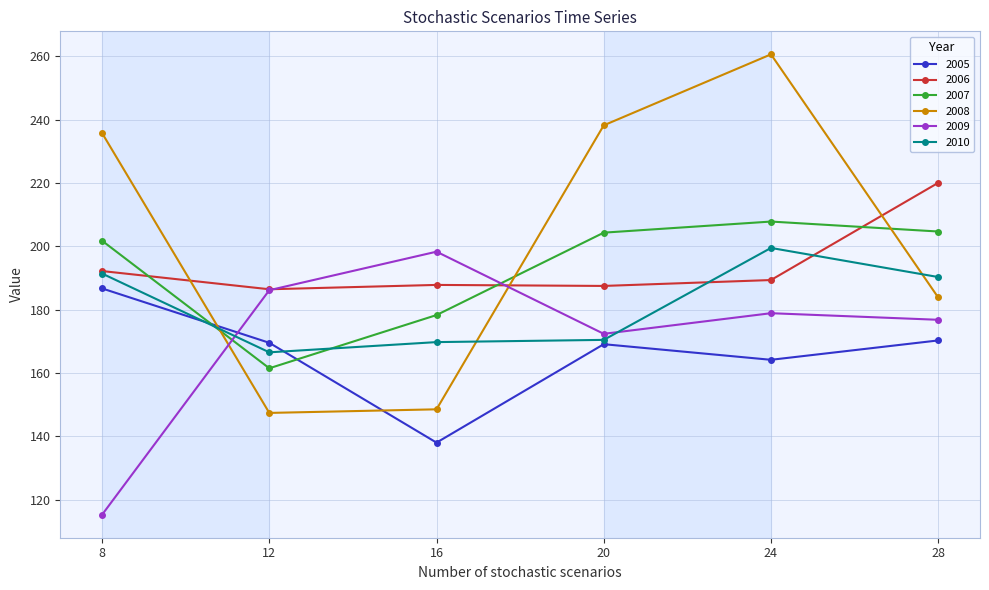

What is the value of the 2006 point at the 3rd from the left?

187.8